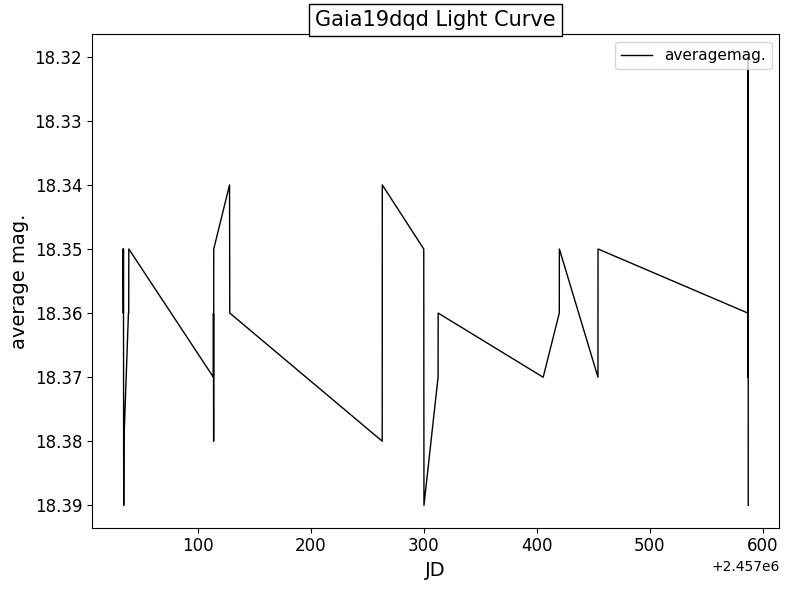

How many lines are shown in the chart?

1